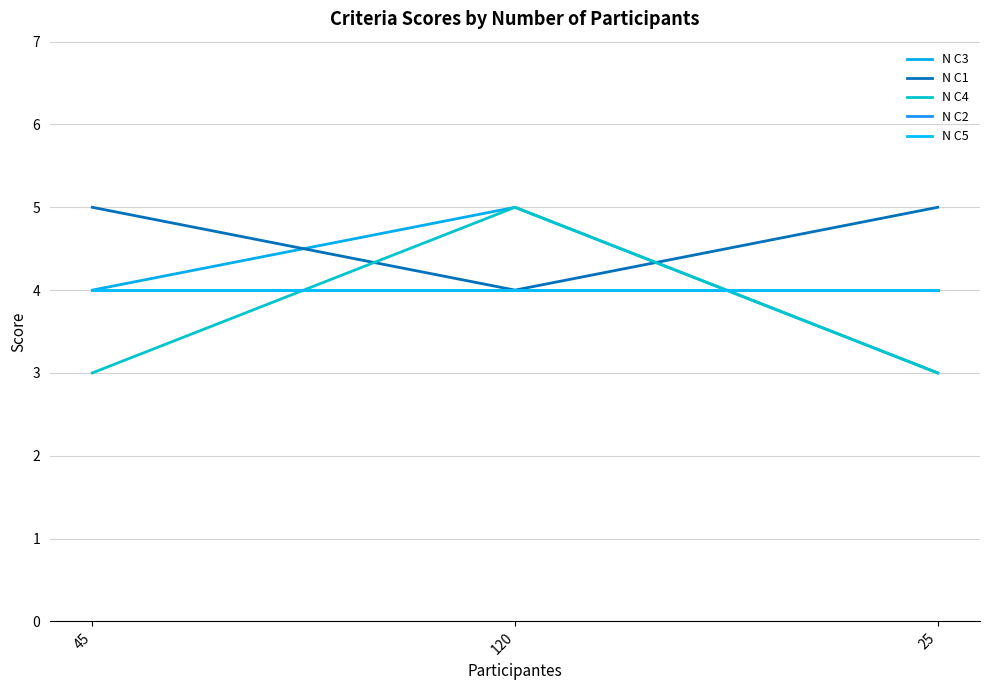

Between 45 and 120, which series saw the biggest shift?

N C4